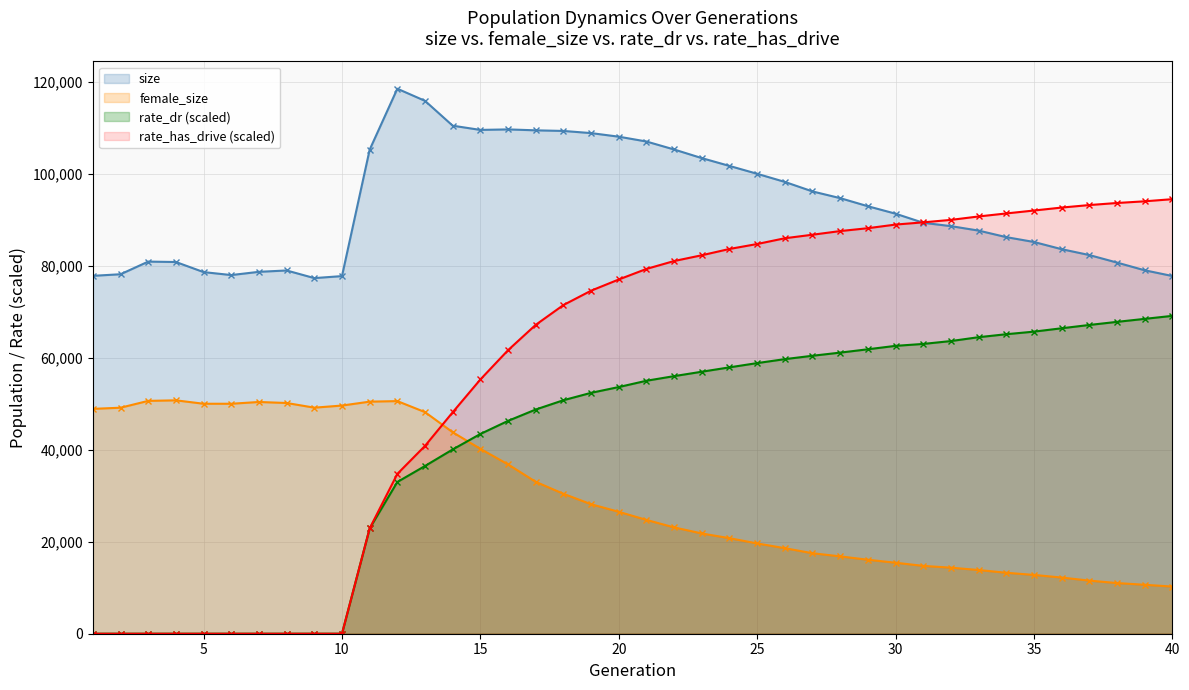

Reading left to right, list all the values displayed in this chart.

size: 77827.0	78173.0	80921.0	80833.0	78639.0	77994.0	78698.0	78993.0	77334.0	77768.0	105254.0	118517.0	115878.0	110477.0	109558.0	109670.0	109469.0	109334.0	108866.0	108088.0	107038.0	105303.0	103427.0	101728.0	100019.0	98252.0	96182.0	94724.0	92962.0	91341.0	89367.0	88634.0	87667.0	86244.0	85190.0	83624.0	82350.0	80712.0	79036.0	77790.0
female_size: 48897.0	49150.0	50635.0	50754.0	50011.0	50009.0	50395.0	50174.0	49159.0	49618.0	50467.0	50586.0	48188.0	43813.0	40206.0	36822.0	33031.0	30428.0	28162.0	26511.0	24750.0	23121.0	21801.0	20776.0	19633.0	18601.0	17503.0	16818.0	16089.0	15438.0	14752.0	14363.0	13858.0	13256.0	12787.0	12217.0	11553.0	11017.0	10645.0	10252.0
rate_dr: 0.0	0.0	0.0	0.0	0.0	0.0	0.0	0.0	0.0	0.0	22894.3	32996.9	36478.3	40072.5	43436.0	46286.8	48756.9	50776.2	52385.3	53640.6	55011.8	56016.2	56974.4	57924.5	58850.9	59711.4	60446.0	61129.8	61855.0	62598.9	63018.0	63642.3	64482.3	65130.8	65692.6	66422.4	67141.7	67816.5	68468.2	69121.4
rate_has_drive: 0.0	0.0	0.0	0.0	0.0	0.0	0.0	0.0	0.0	0.0	22894.3	34756.7	40849.5	48158.2	55287.8	61658.8	67171.2	71472.2	74598.7	77033.1	79329.1	81046.3	82302.7	83669.2	84745.8	86000.0	86767.2	87559.9	88184.0	88974.3	89459.4	89993.4	90736.9	91394.0	92029.3	92671.8	93218.1	93665.5	94033.0	94496.1